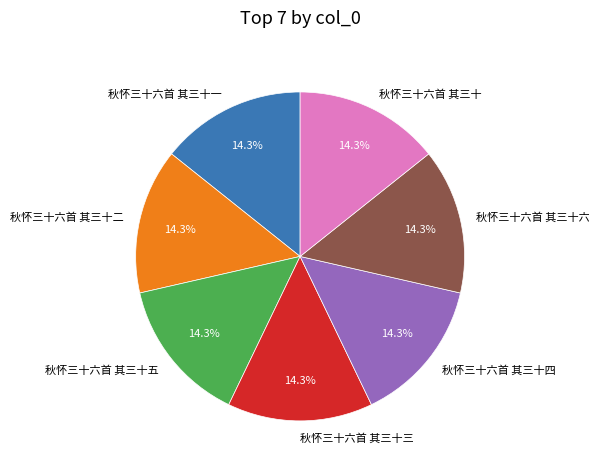

How many slices are in this pie chart?

7